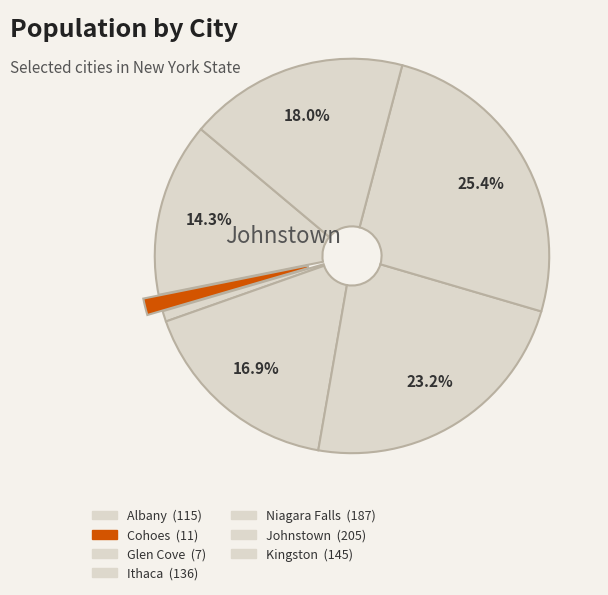

To the nearest percent, what portion does Johnstown represent?

25%